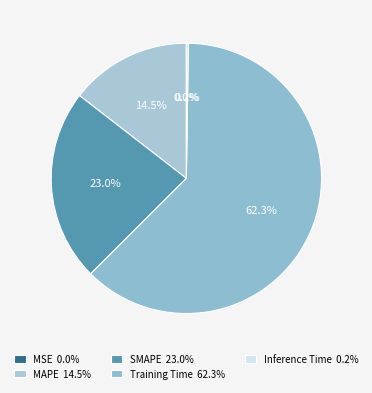

Which category accounts for the majority?

Training Time